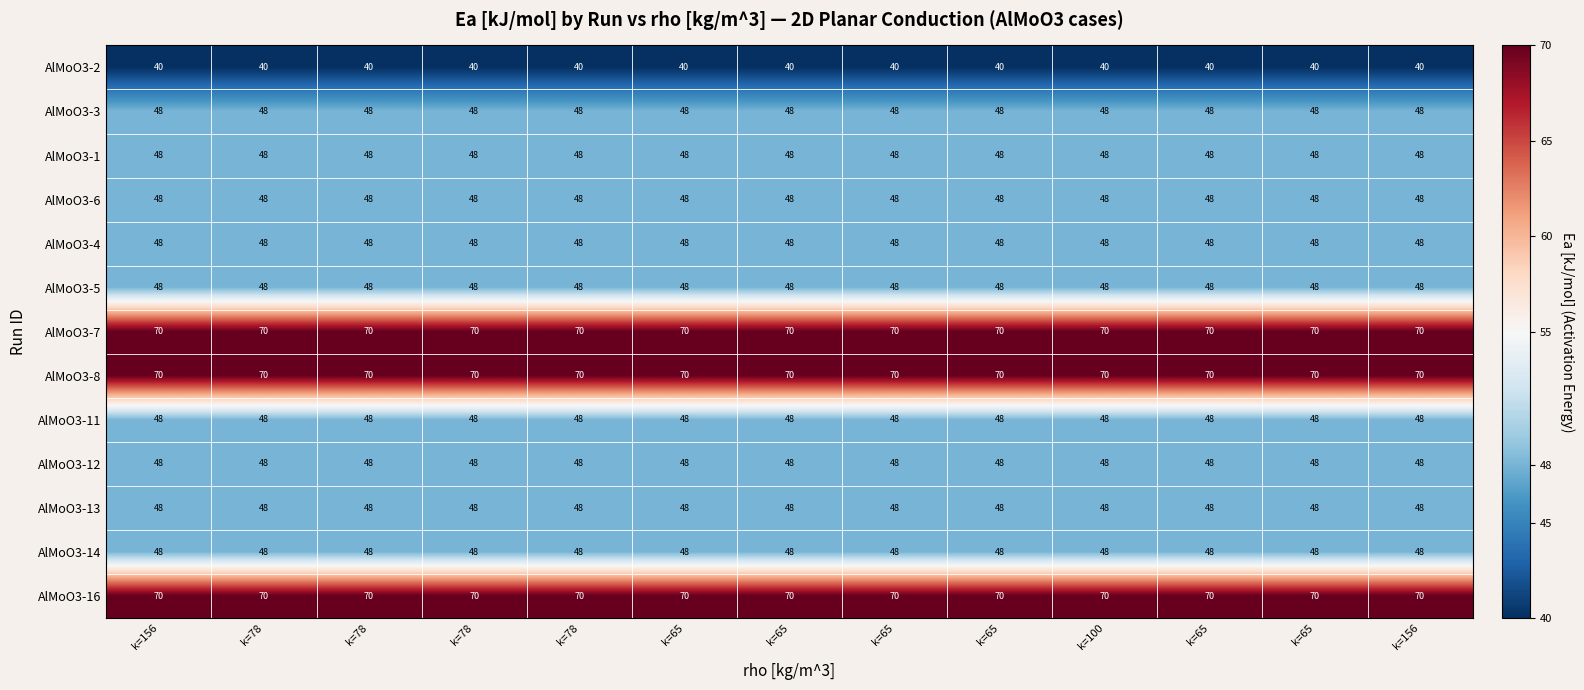

Which category has the lowest value across all series?

k=156